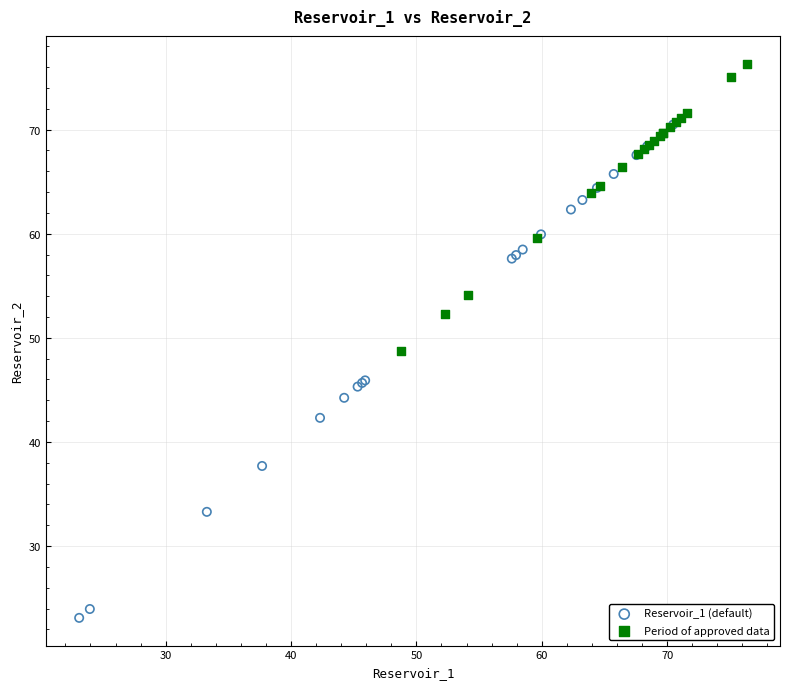

Which series has the widest spread of Y values?

Reservoir_1 (default)